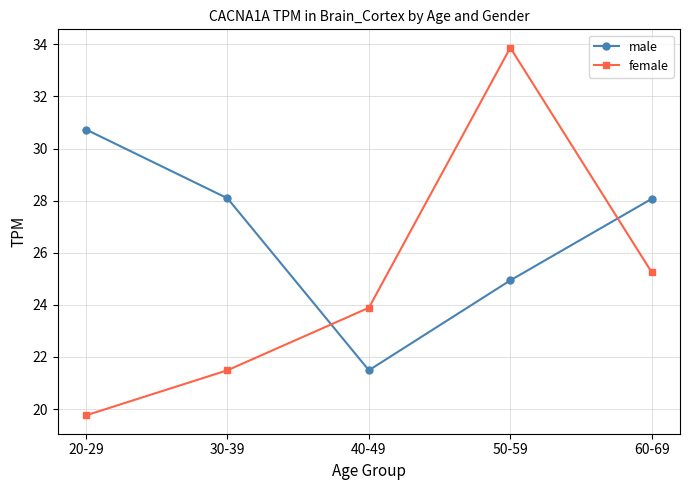

How many lines are shown in the chart?

2